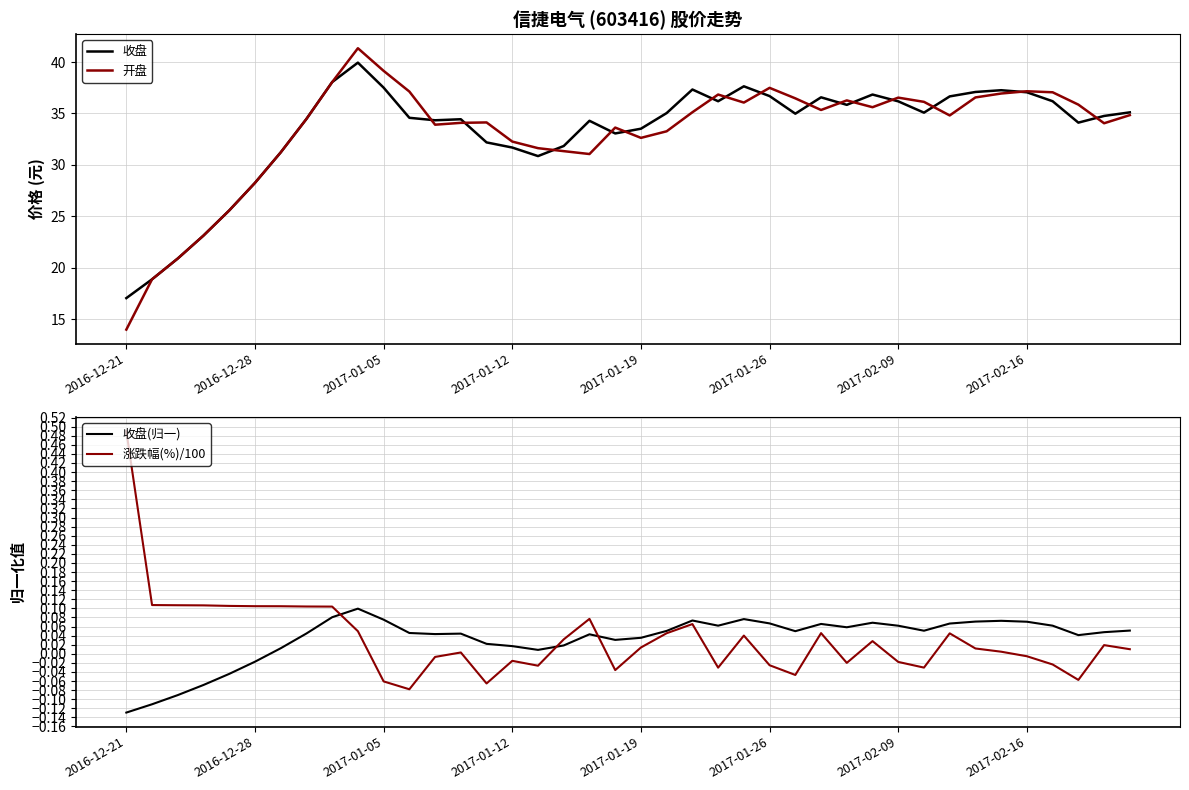

What is the difference between the second highest and second lowest values in the 开盘 series?

20.2